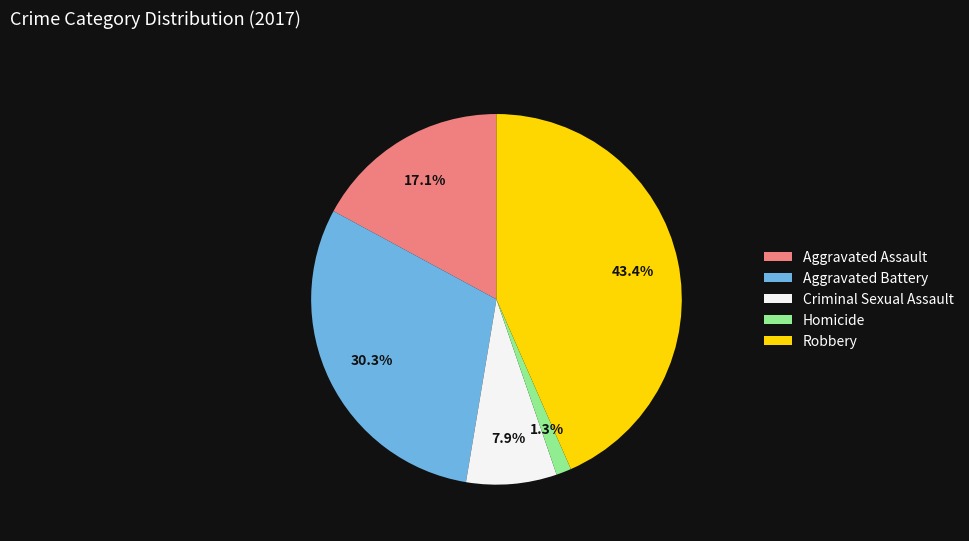

Is it true that Aggravated Battery is 30% of the pie?

True